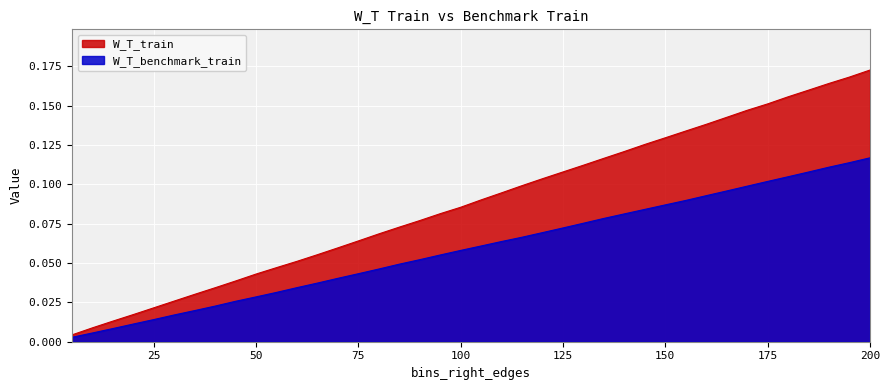

At 200, list the series in order from smallest to largest.

W_T_benchmark_train, W_T_train